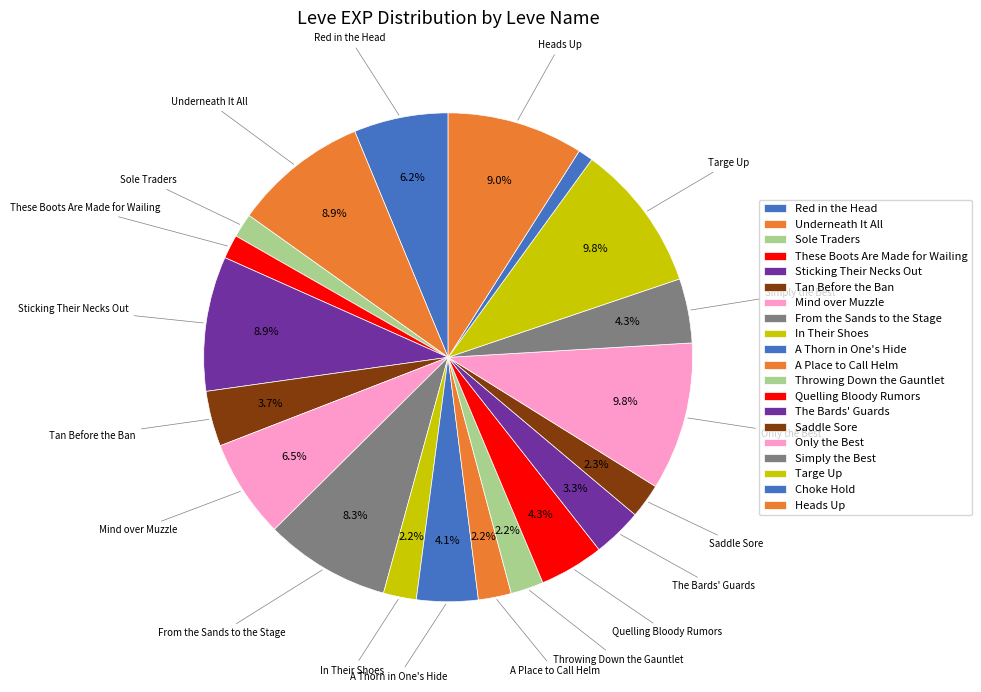

Approximately how many times larger is the value at Red in the Head compared to Simply the Best?

1.5